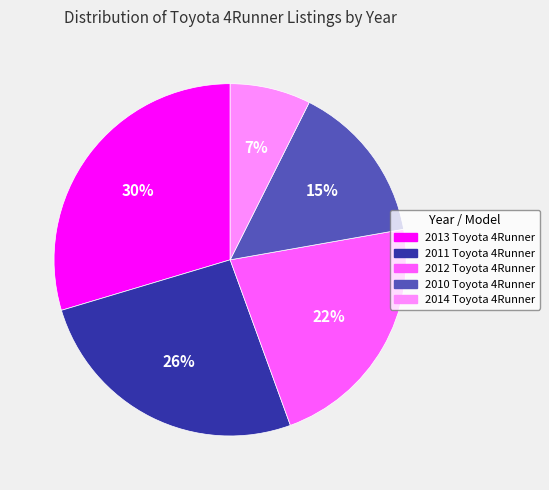

To the nearest percent, what portion does 2012 Toyota 4Runner represent?

22%